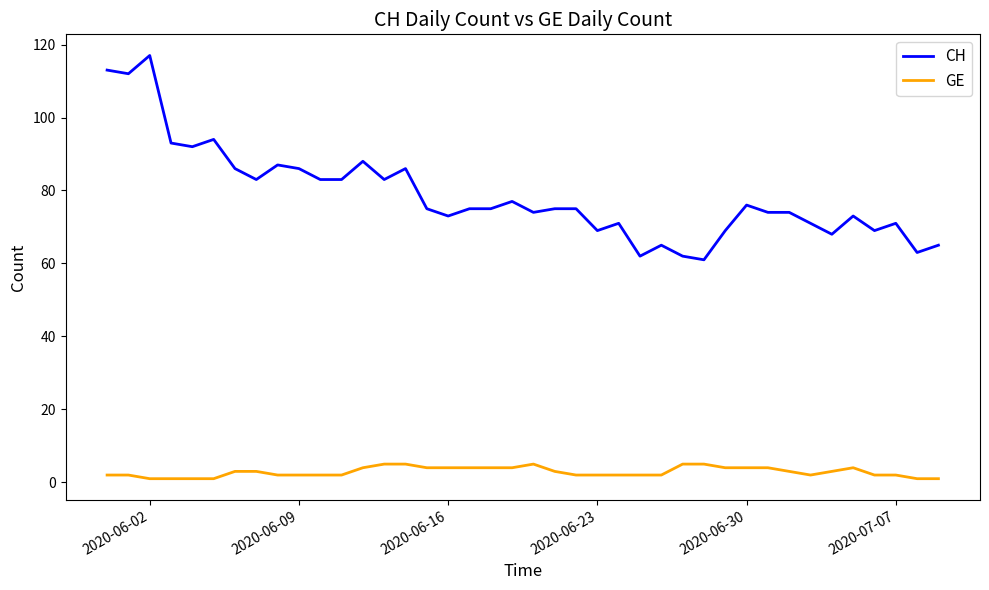

Which series has the widest spread of values?

CH